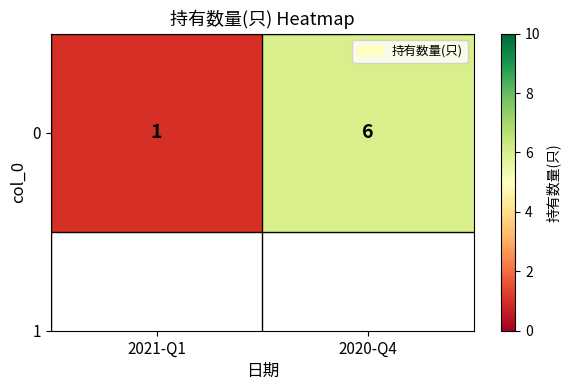

What is the difference between the values at 2021-Q1 and 2020-Q4?

5